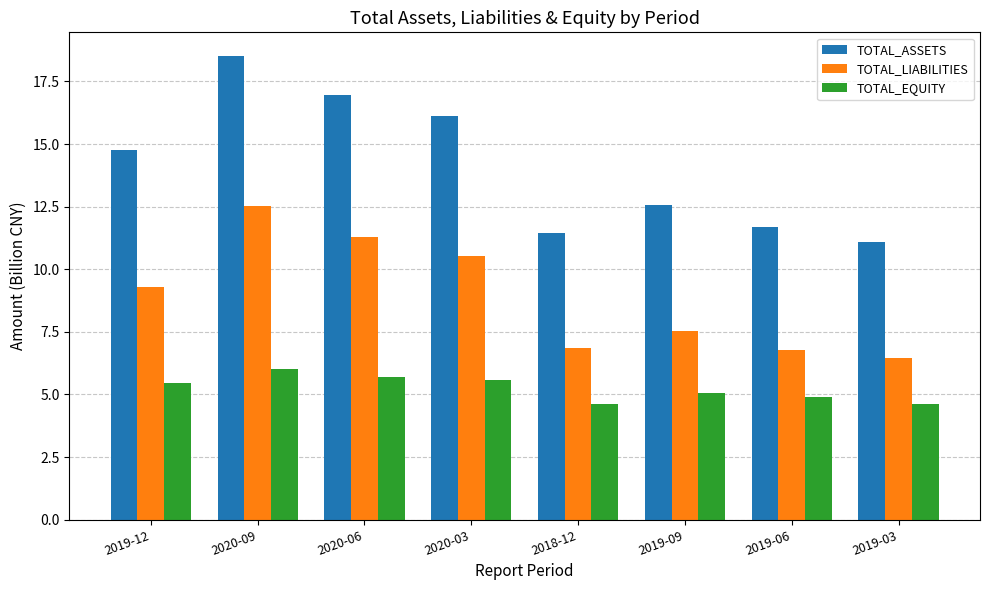

What are all the series names shown in the legend?

TOTAL_ASSETS, TOTAL_LIABILITIES, TOTAL_EQUITY